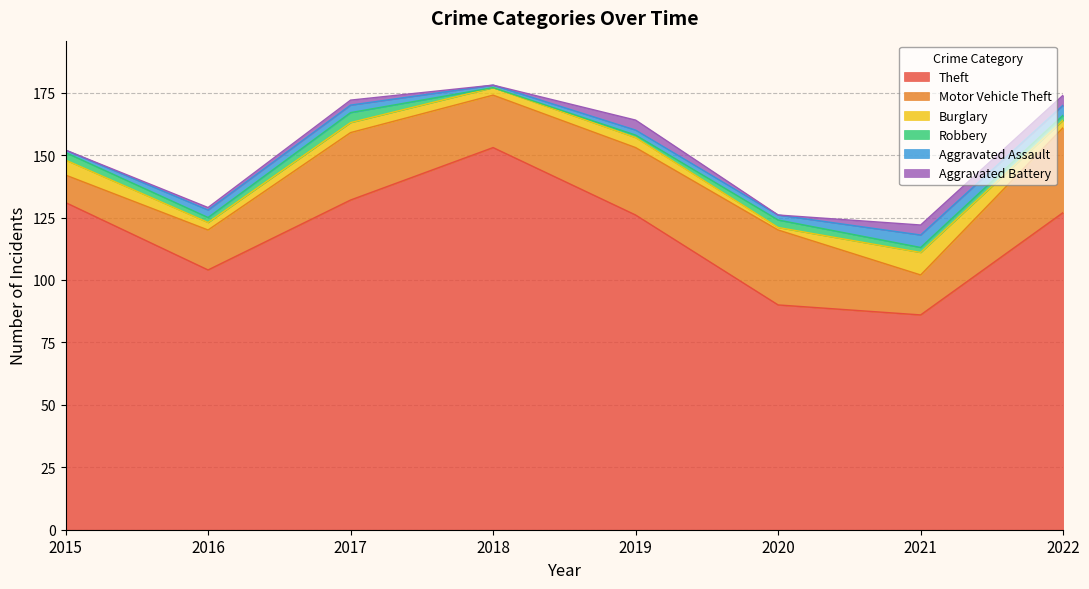

The value of Aggravated Assault at 2015 is 1. True or false?

True